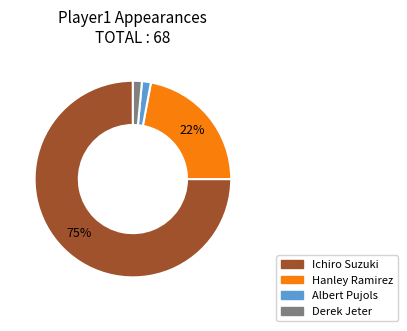

Which has a higher value, Derek Jeter or Hanley Ramirez?

Hanley Ramirez